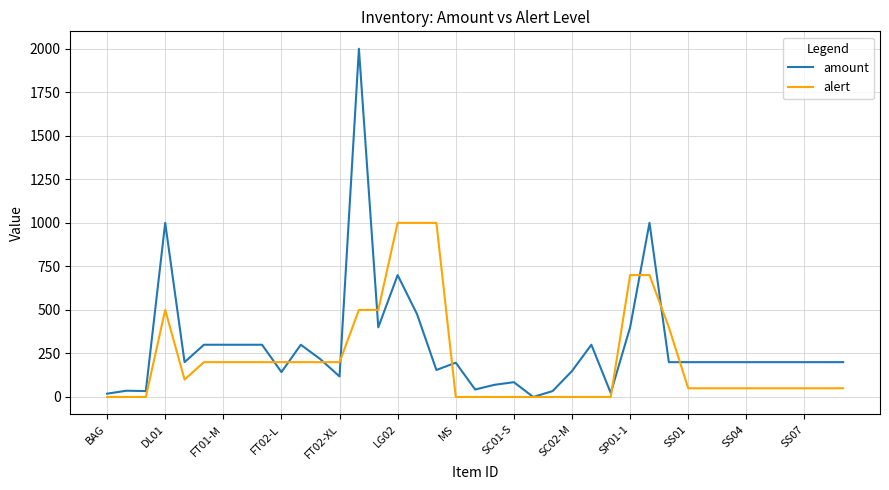

How many lines are shown in the chart?

2